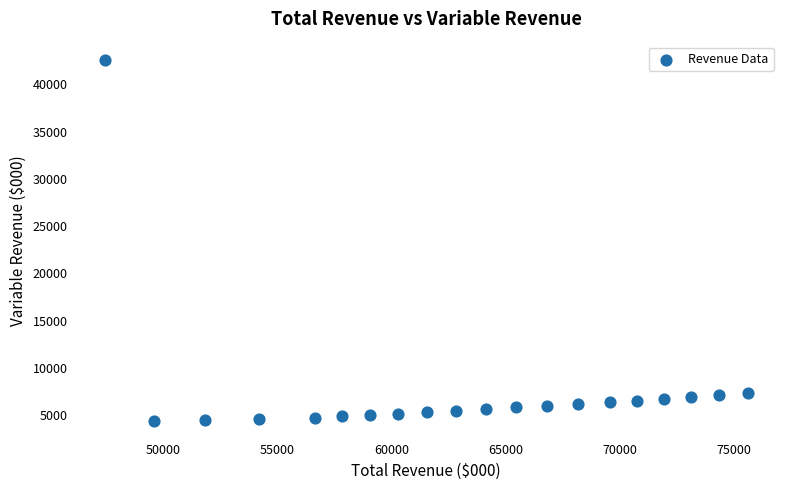

What is the range of Y values (max minus min)?

38263.3